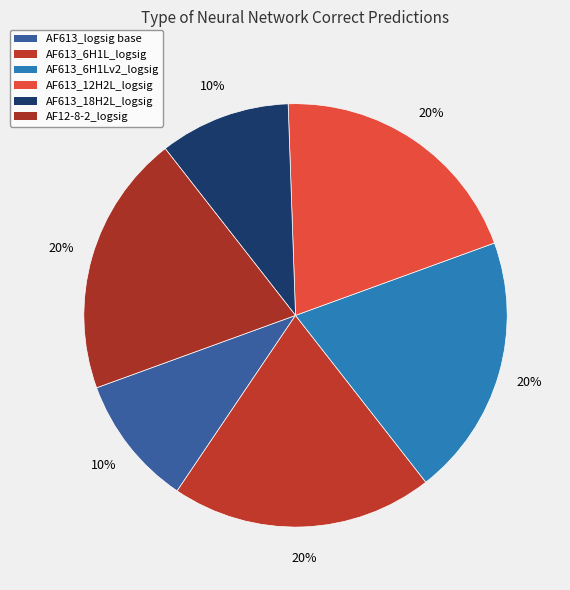

How many slices are in this pie chart?

6